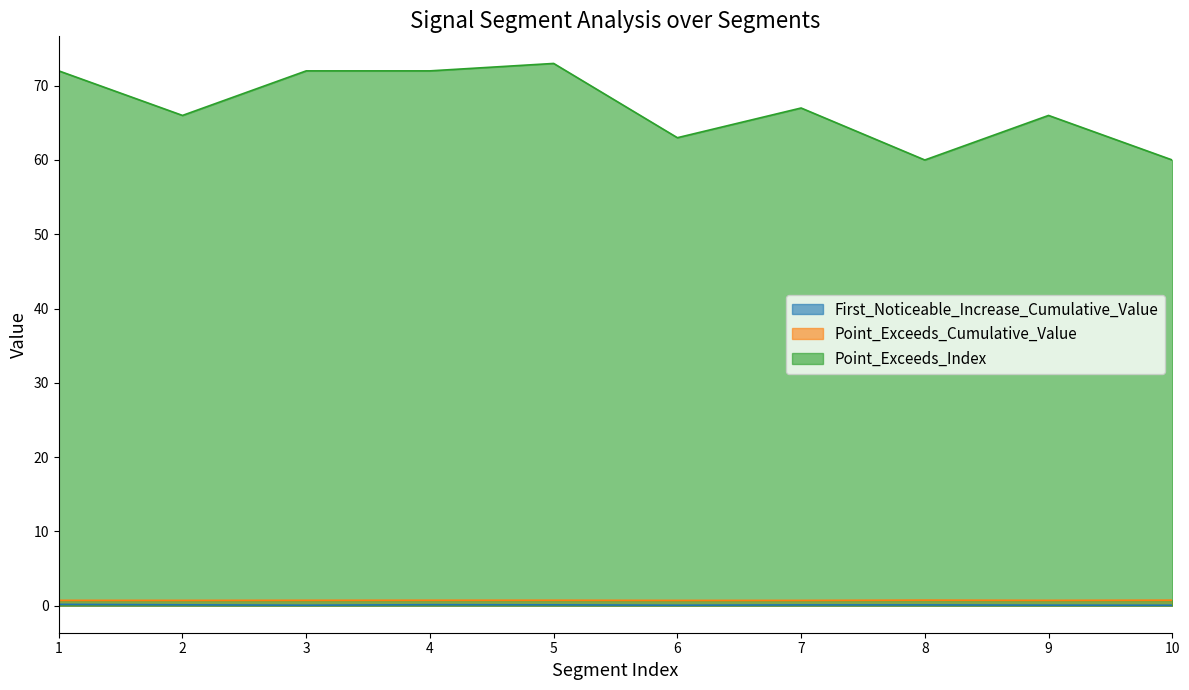

True or false: Point_Exceeds_Cumulative_Value has a value of 0.7 at 10.

True